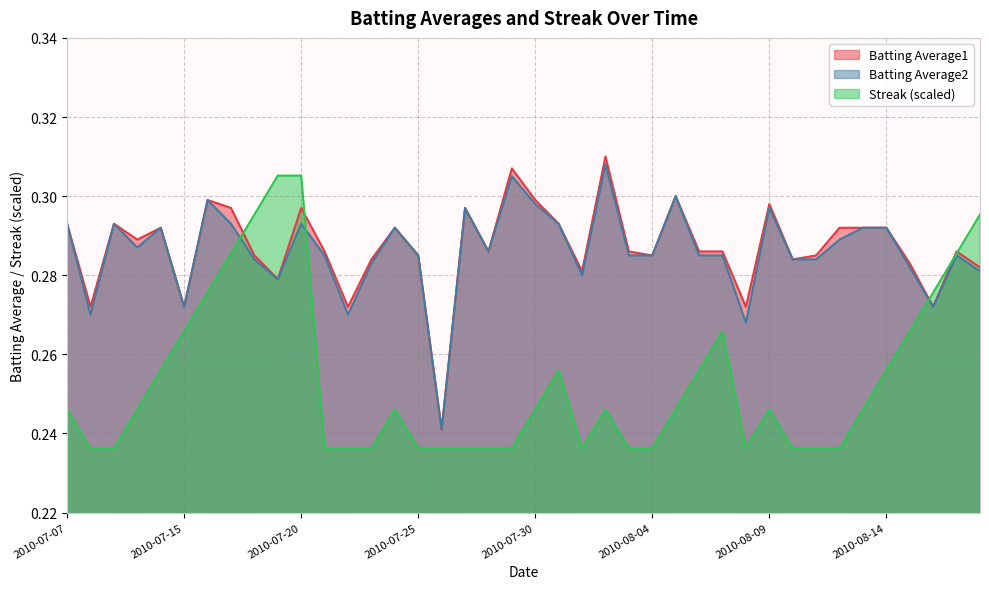

In Batting Average1, how many points are lower than both neighbors (excluding endpoints)?

12